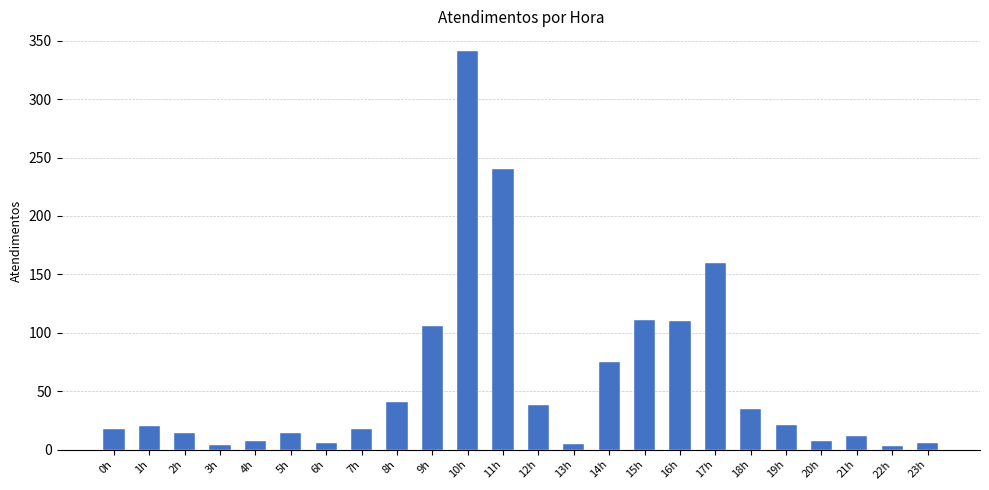

The chart shows a value of 38 at 12h. True or false?

True